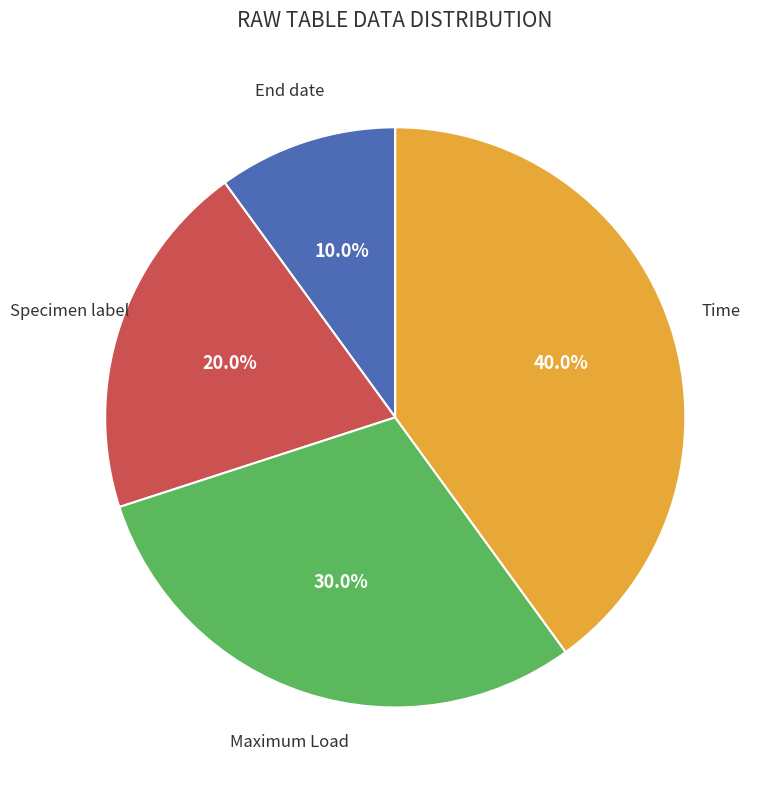

What is the ratio of the value at End date to the value at Maximum Load?

0.3